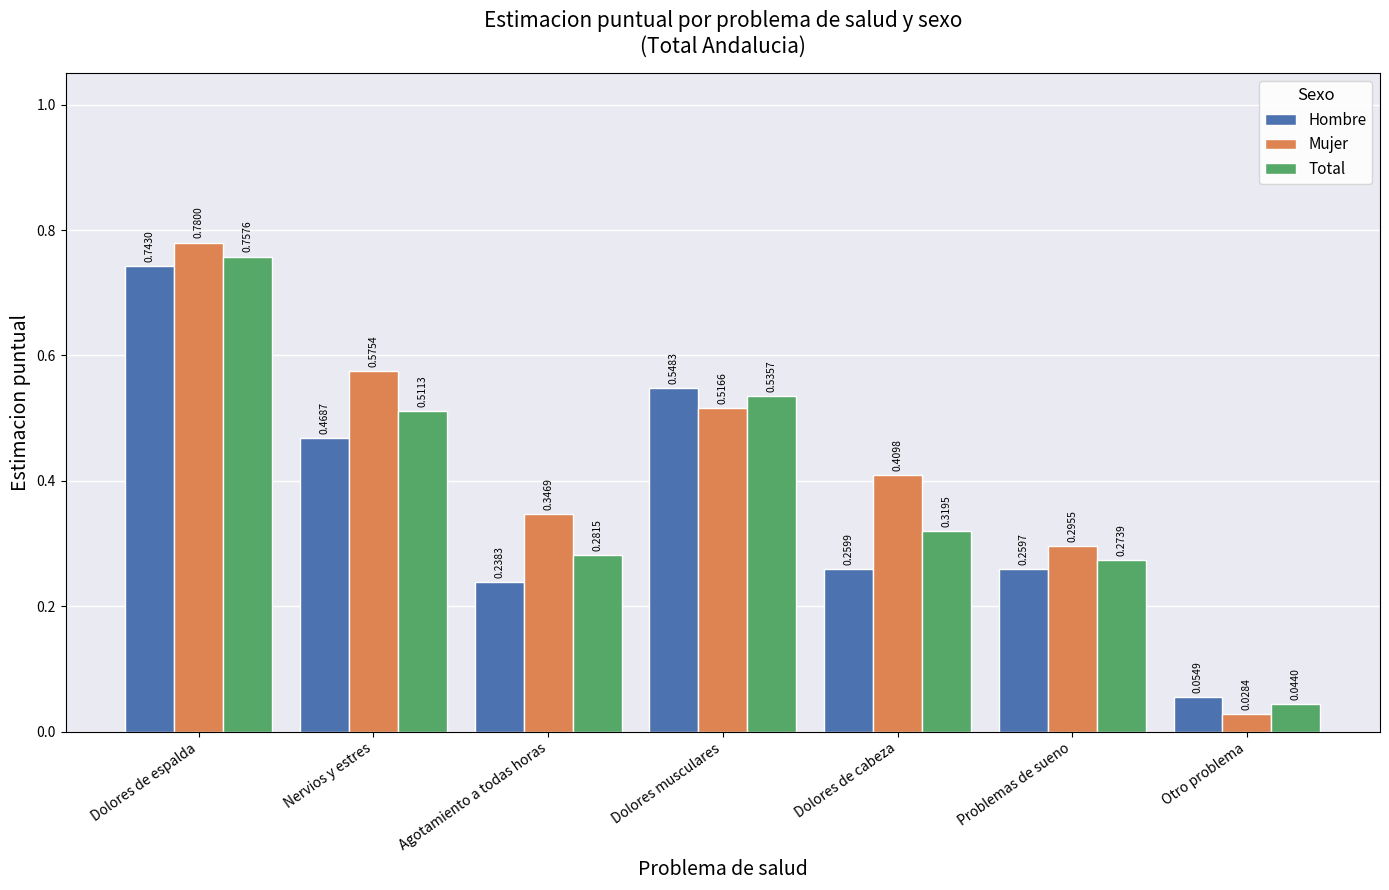

Which series has the largest total across all categories?

Mujer